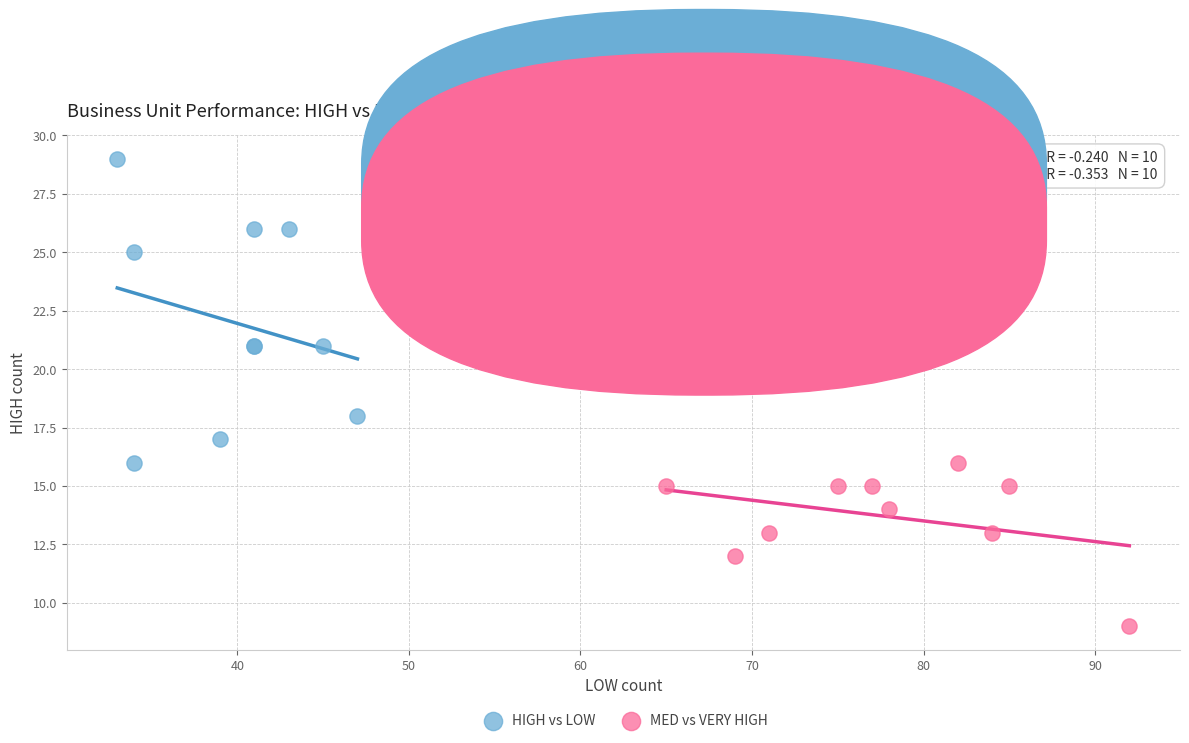

Which series has the widest spread of Y values?

HIGH vs LOW